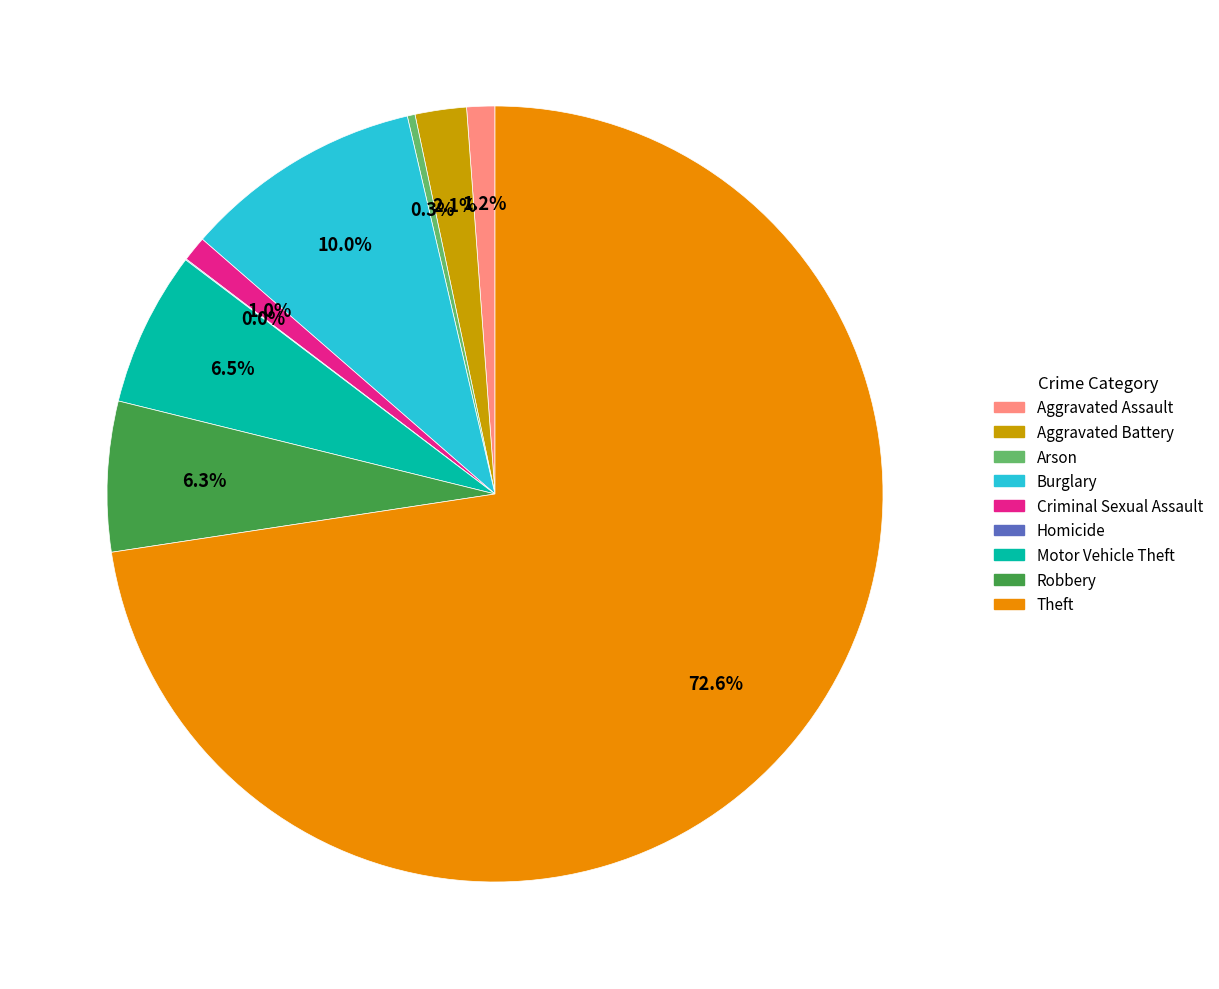

Does Aggravated Battery represent more than half of the total?

No